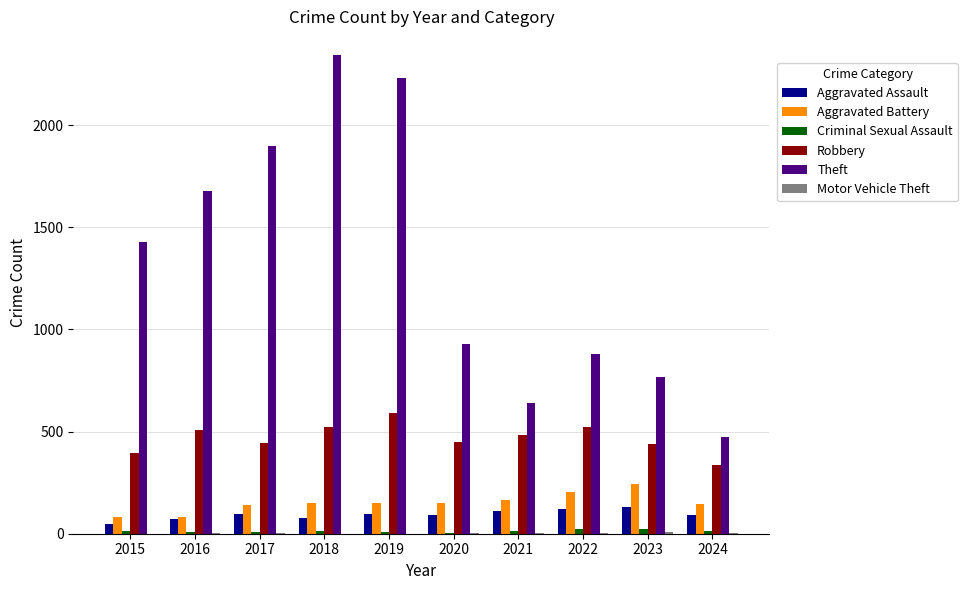

Which category has the highest value in the Robbery series?

2019